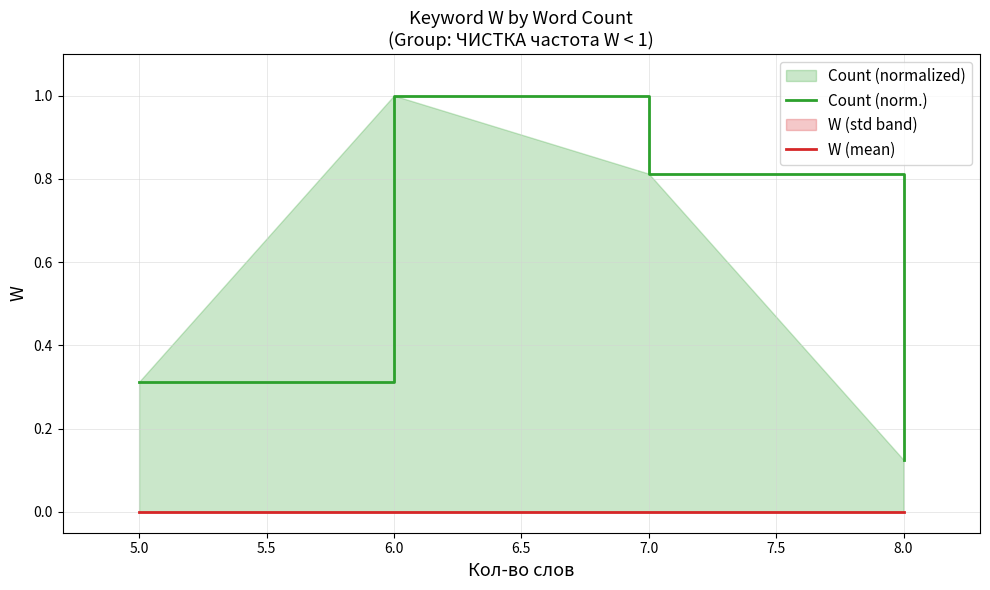

In Count (norm.), how many points are higher than both neighbors (excluding endpoints)?

1